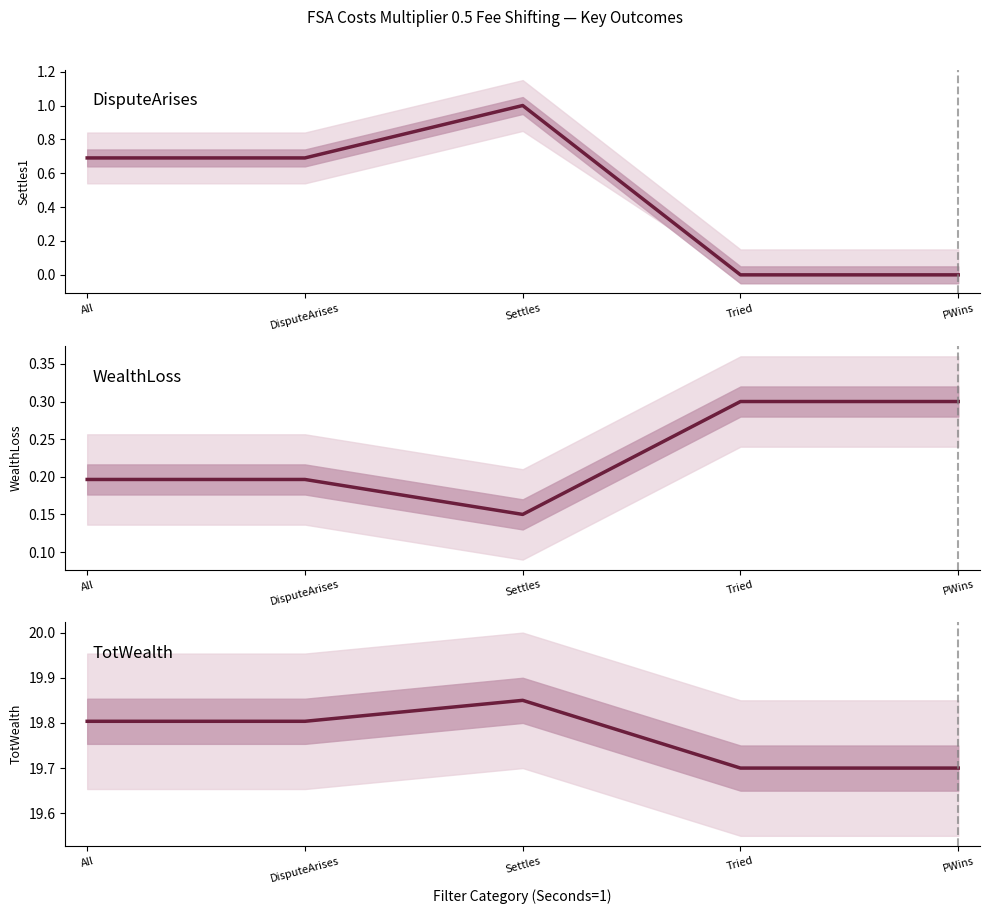

List the series in order of their peak value, highest first.

TotWealth, DisputeArises, WealthLoss